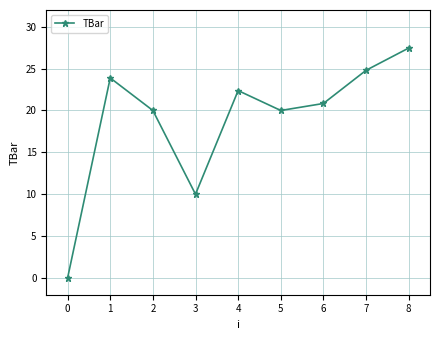

What is the greatest value displayed?

27.5